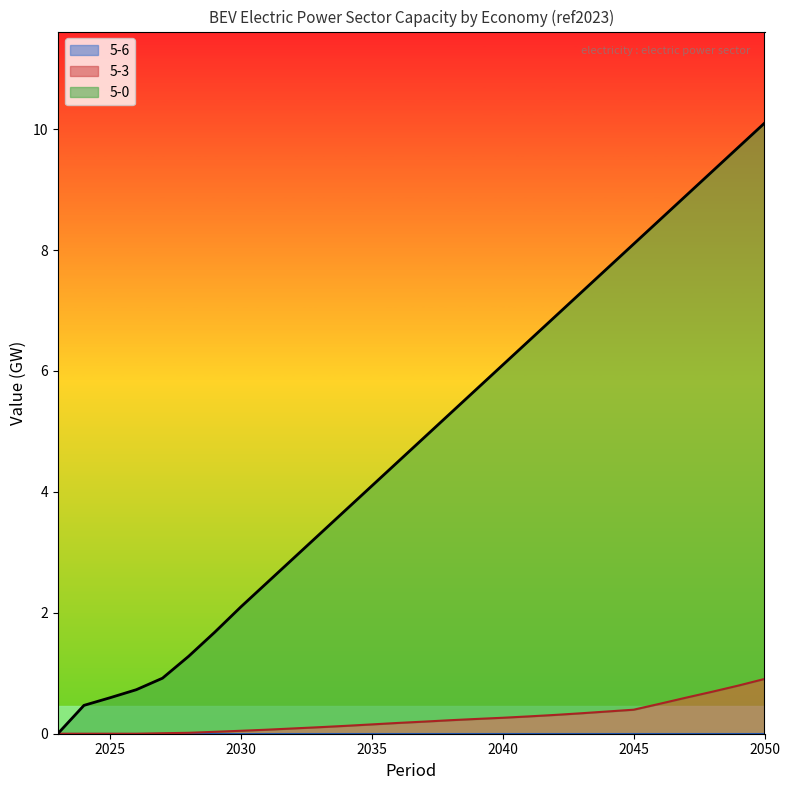

How many values in the 5-3 series exceed 0?

24